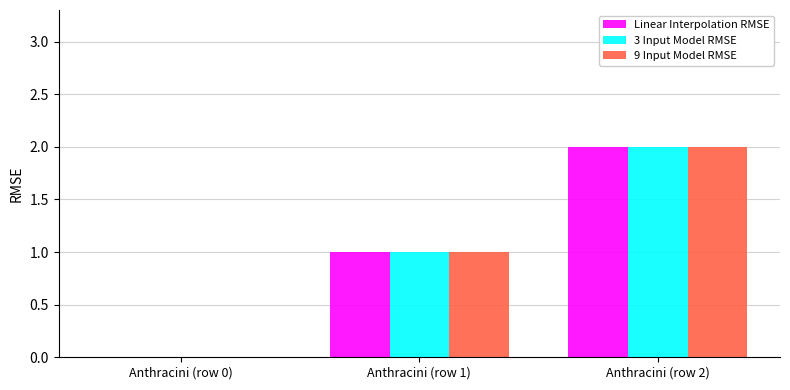

Is the value of 9 Input Model RMSE at Anthracini (row 2) greater than the value of Linear Interpolation RMSE at Anthracini (row 0)?

Yes